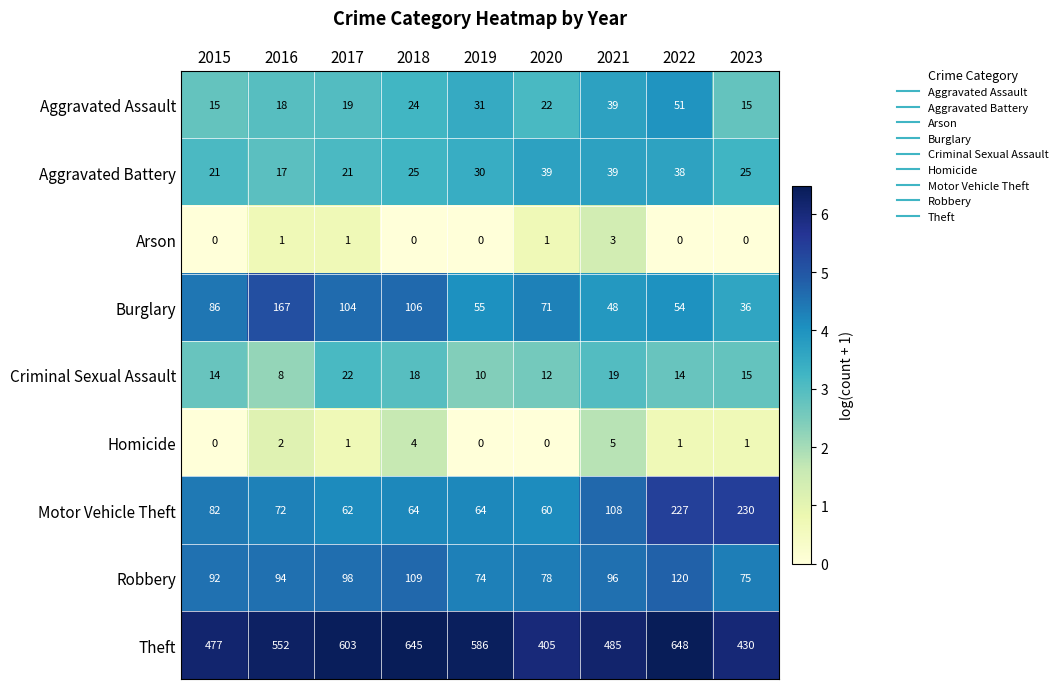

Rank the categories by Theft value from highest to lowest.

2022, 2018, 2017, 2019, 2016, 2021, 2015, 2023, 2020